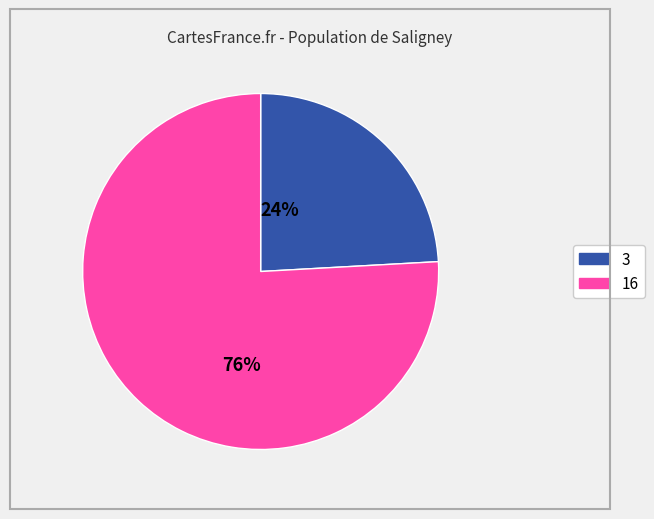

How many slices are in this pie chart?

2